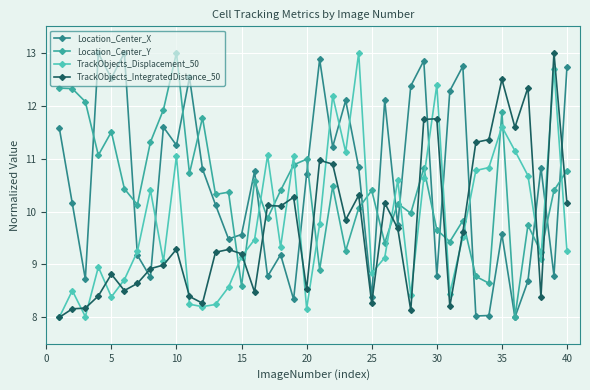

True or false: TrackObjects_IntegratedDistance_50 has more than 2 points higher than both neighbors.

True